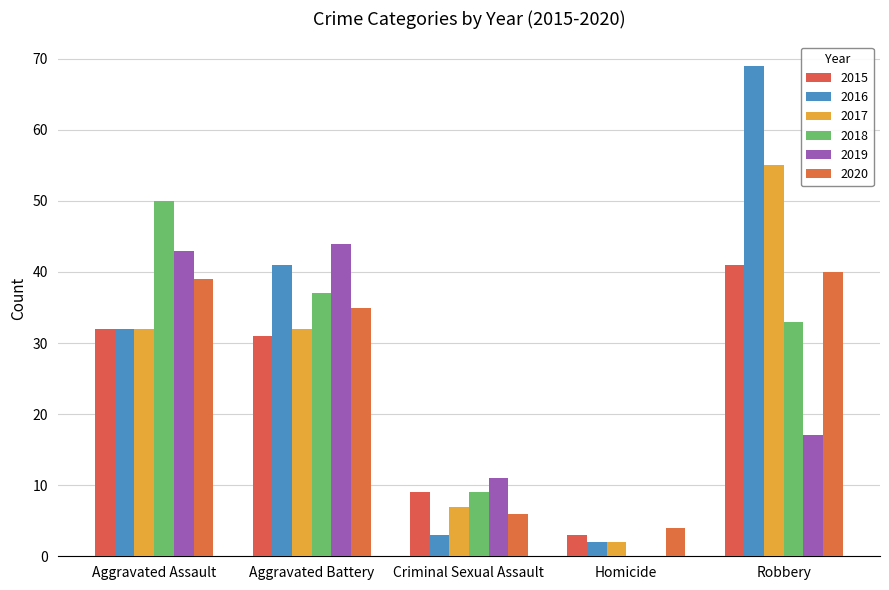

At how many categories does at least one series exceed 57?

1